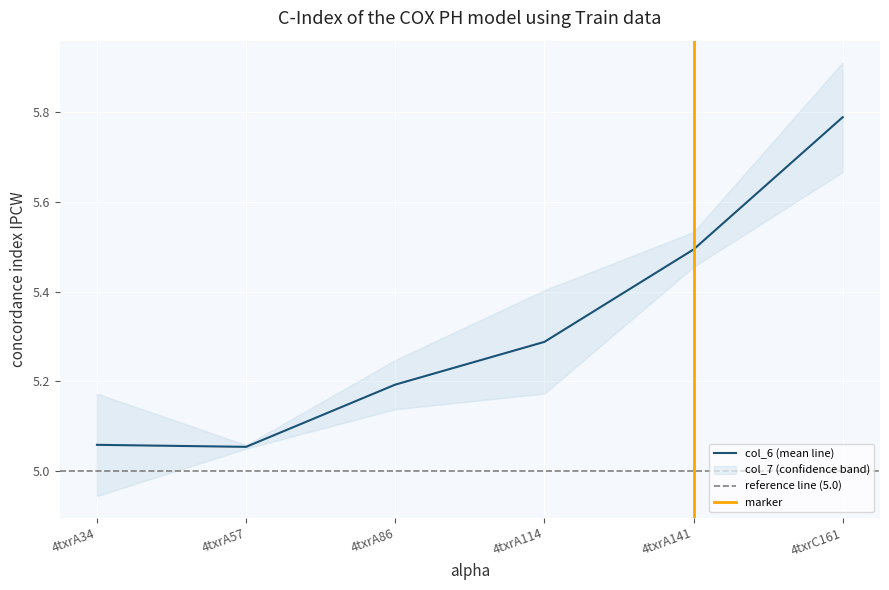

Reading left to right, list all the values displayed in this chart.

5.1	5.1	5.2	5.3	5.5	5.8